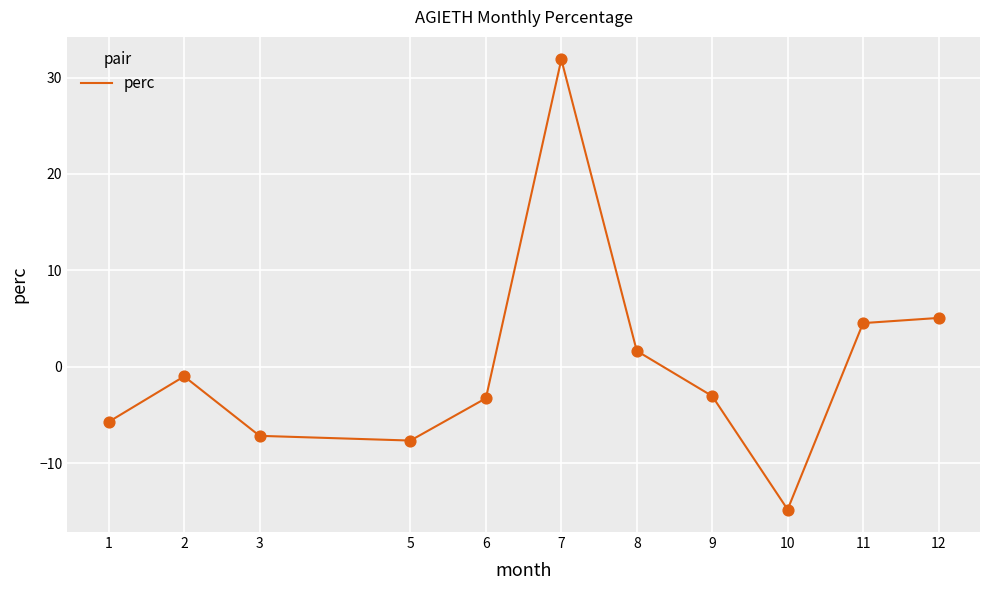

Which has a higher value, 6 or 1?

6